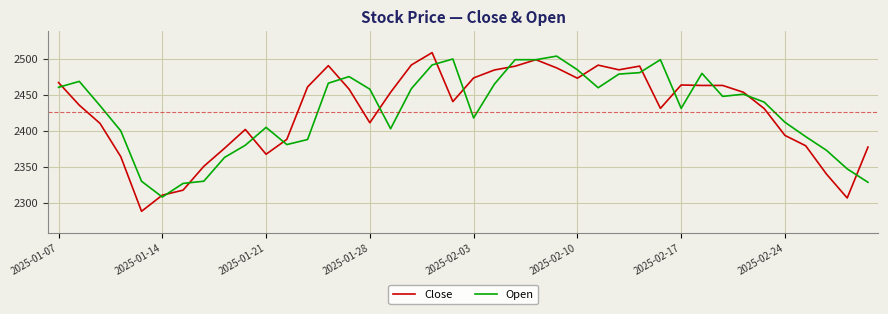

Which series has the largest range (max minus min)?

Close